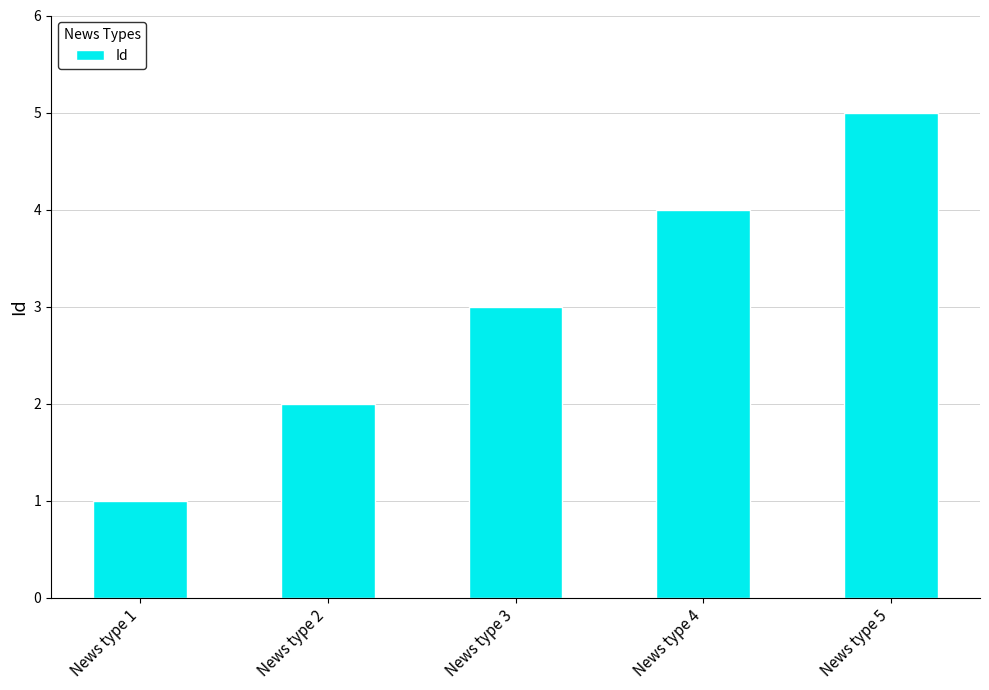

What is the change in value from News type 2 to News type 5?

+3